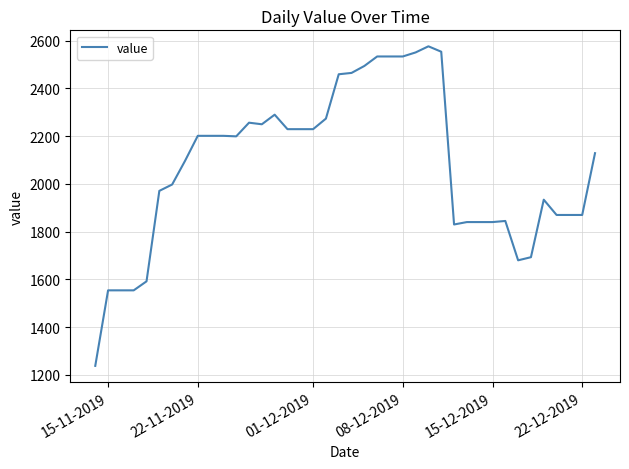

What is the smallest value displayed?

1237.2